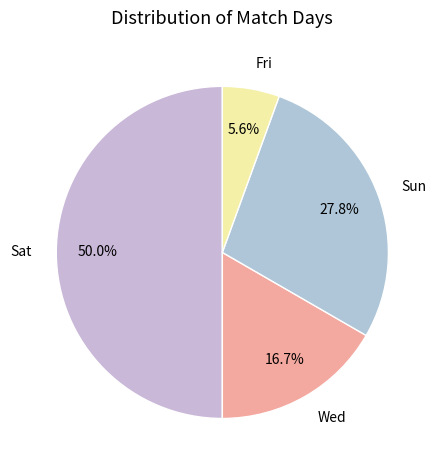

Between Wed and Fri, which is larger?

Wed